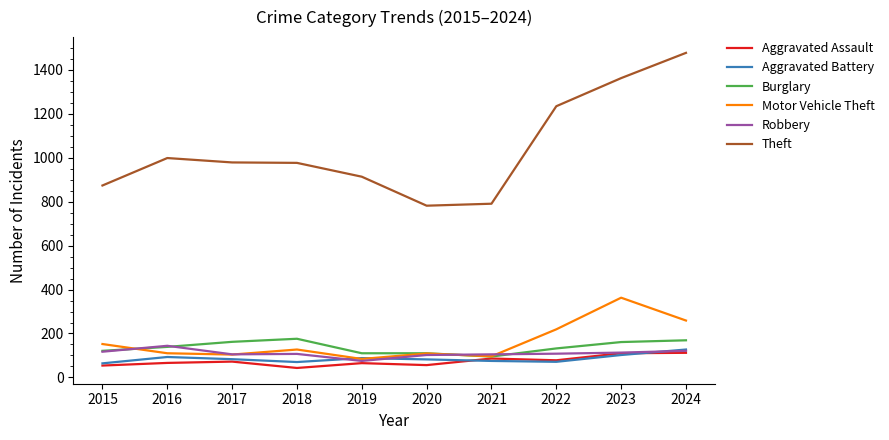

What is the lowest value of the Aggravated Battery series?

64